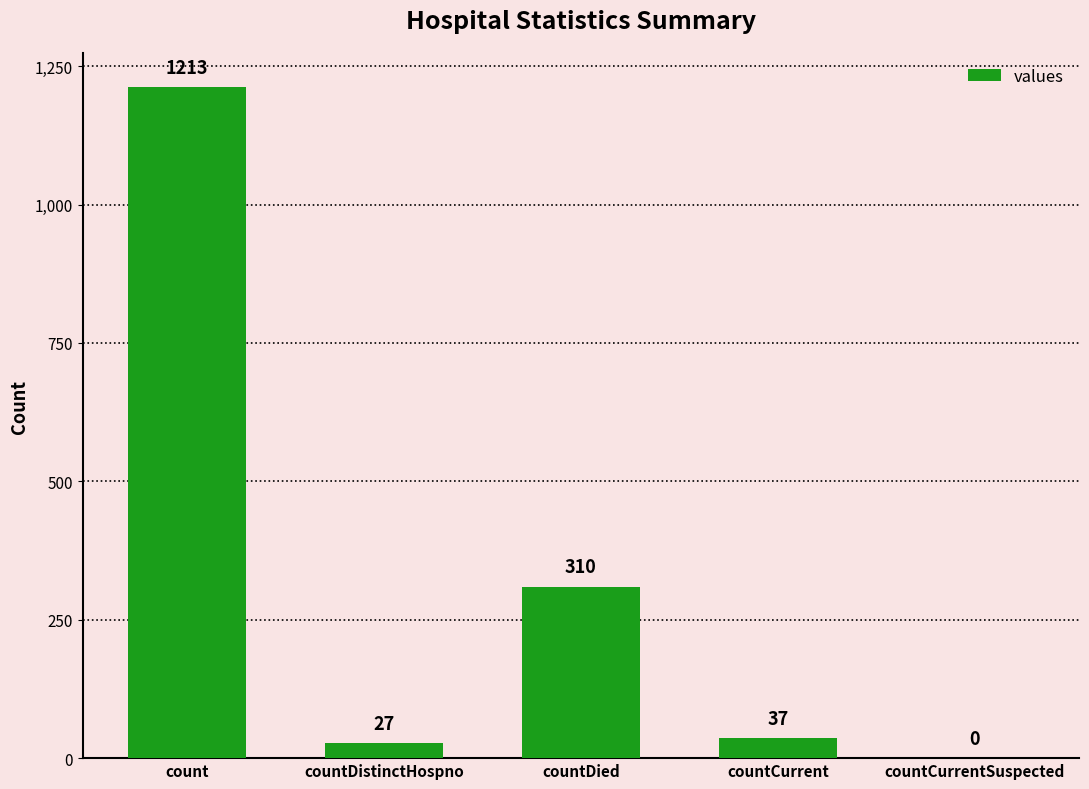

What is the sum of the values at countCurrent and count?

1250